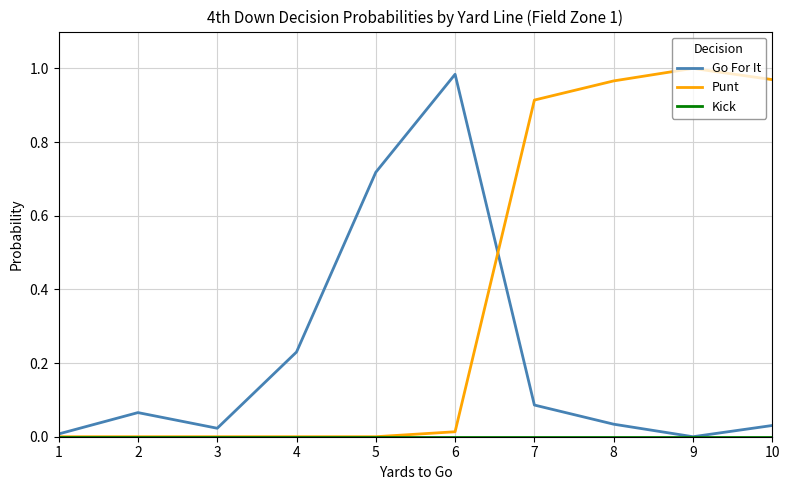

At which category does the chart reach its peak across all series?

9